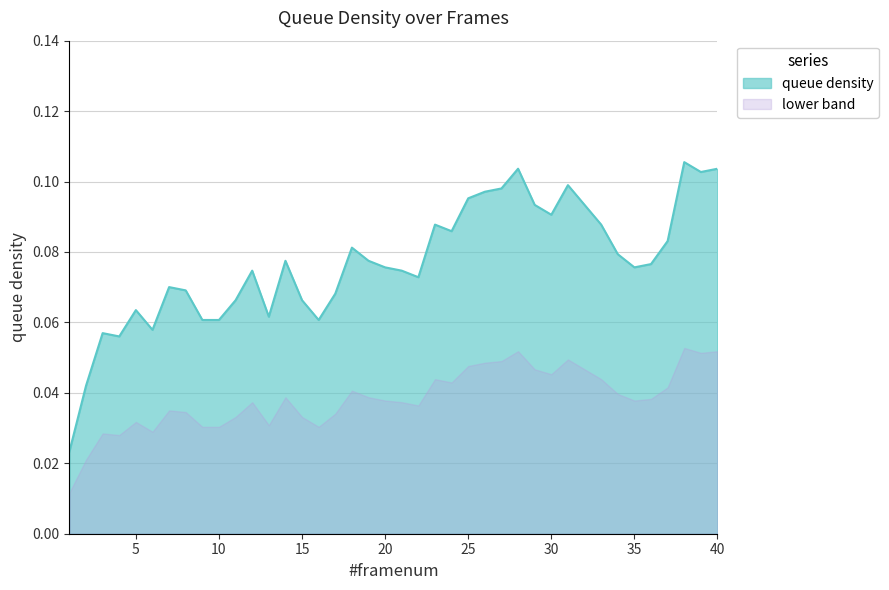

True or false: lower band and queue density intersect in this chart.

False